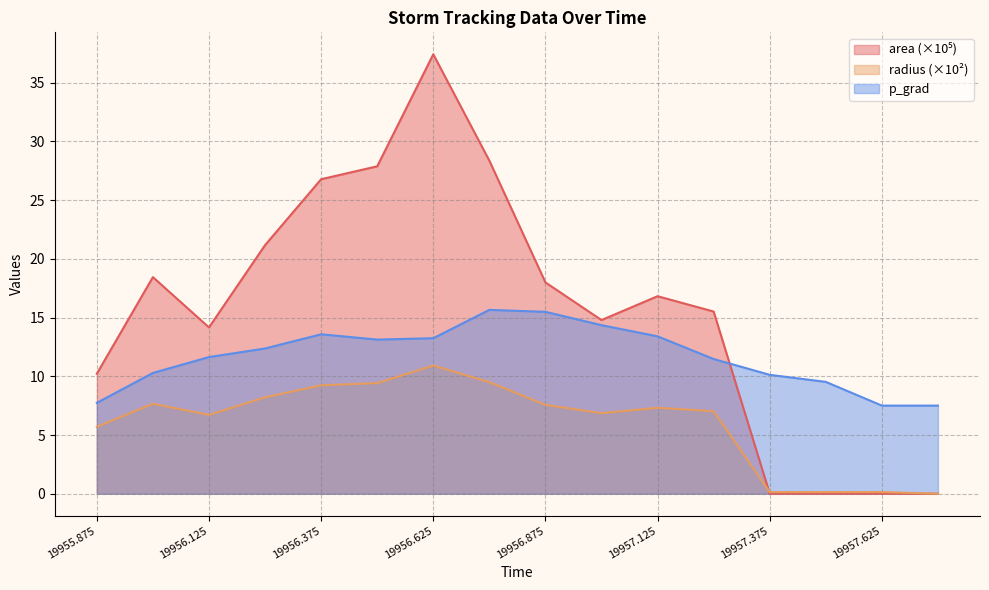

Which series has the widest spread of values?

area